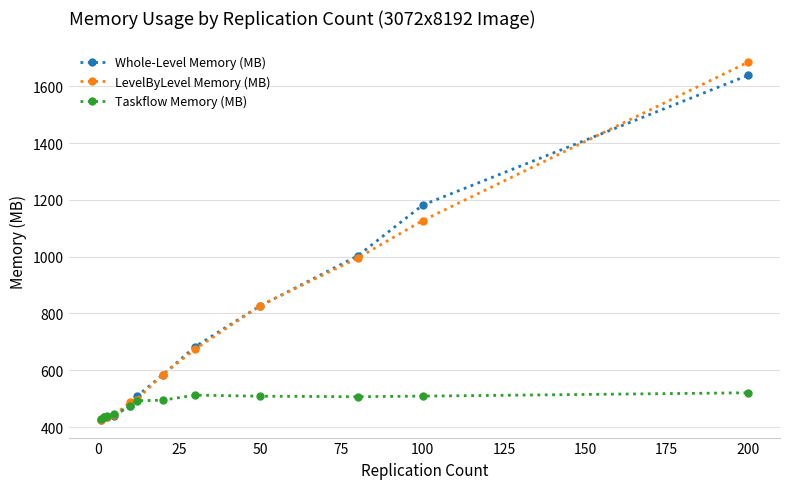

Which series has the widest spread of values?

LevelByLevel Memory (MB)